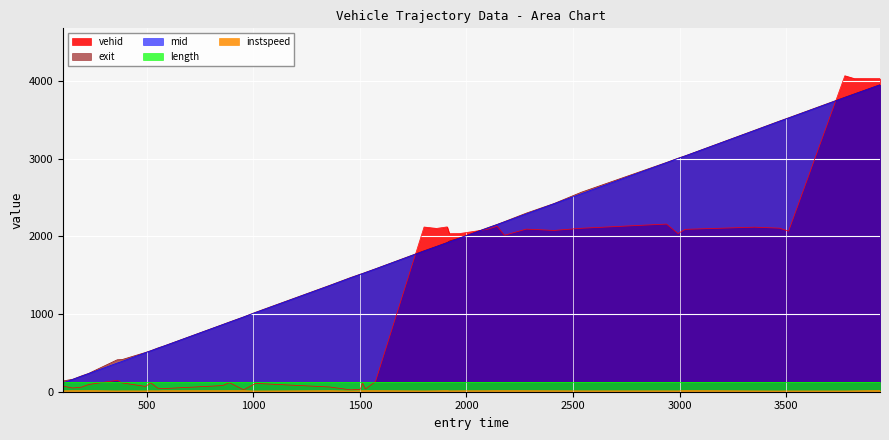

True or false: vehid has more than 2 points higher than both neighbors.

True